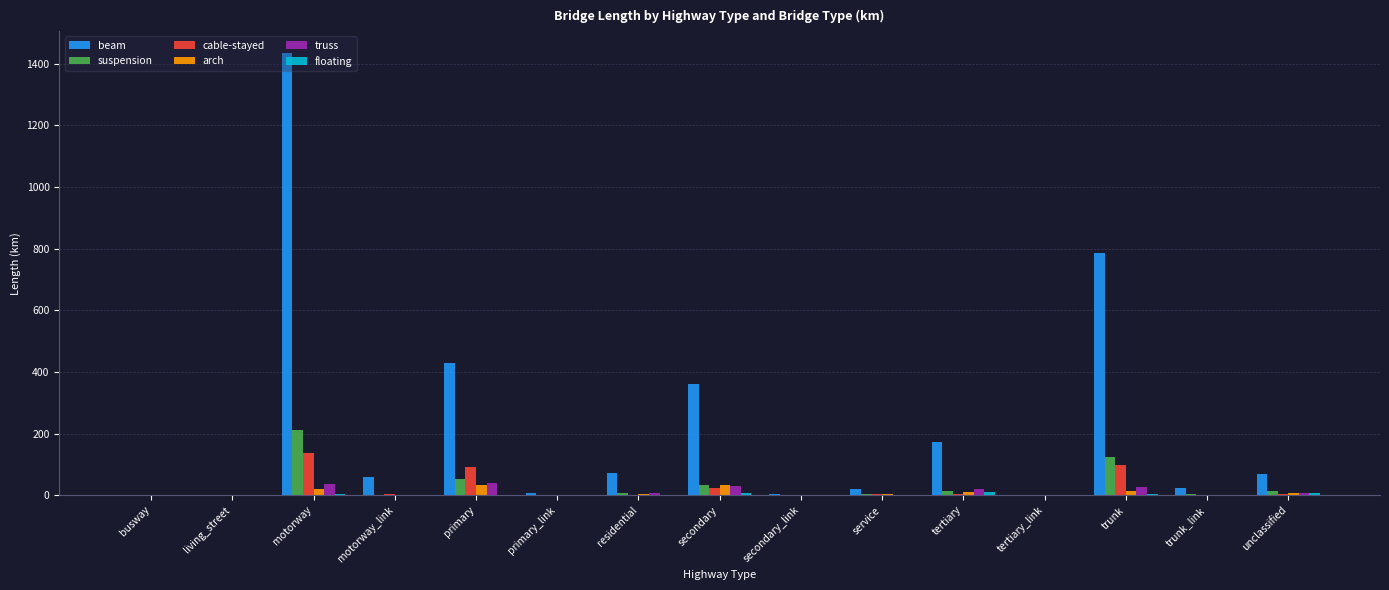

Is it true that beam equals 172.7 at tertiary?

True